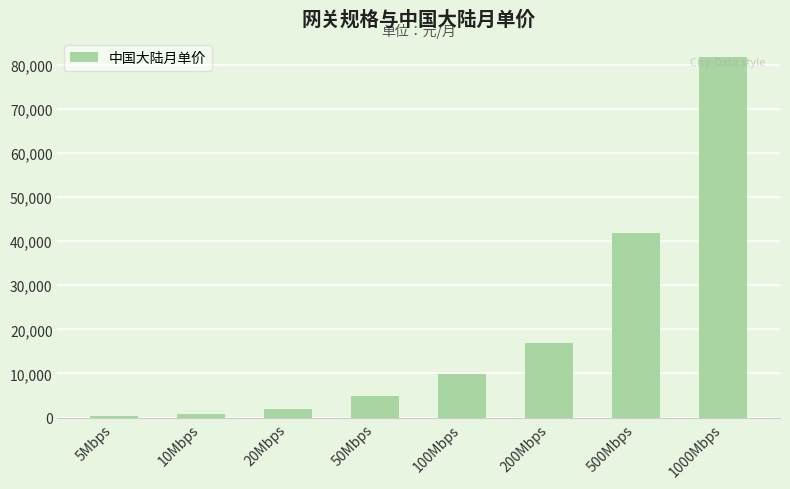

The value at 1000Mbps is 81880. True or false?

True